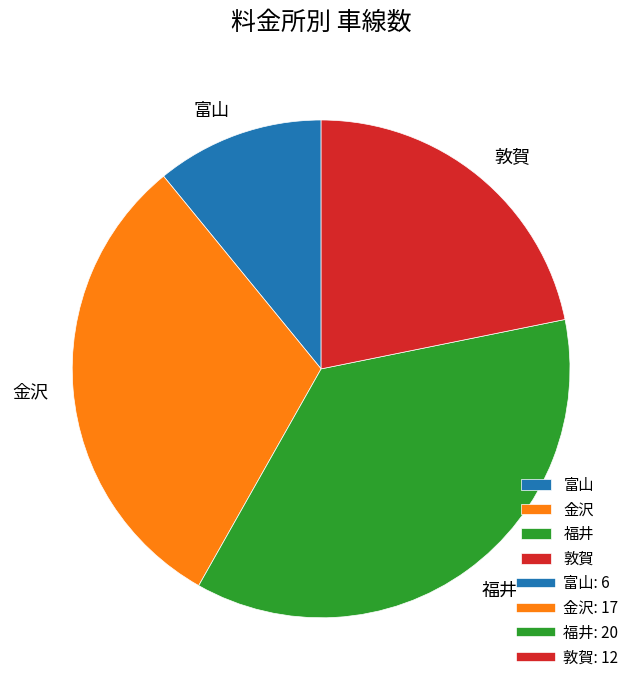

Which slice is the largest?

福井